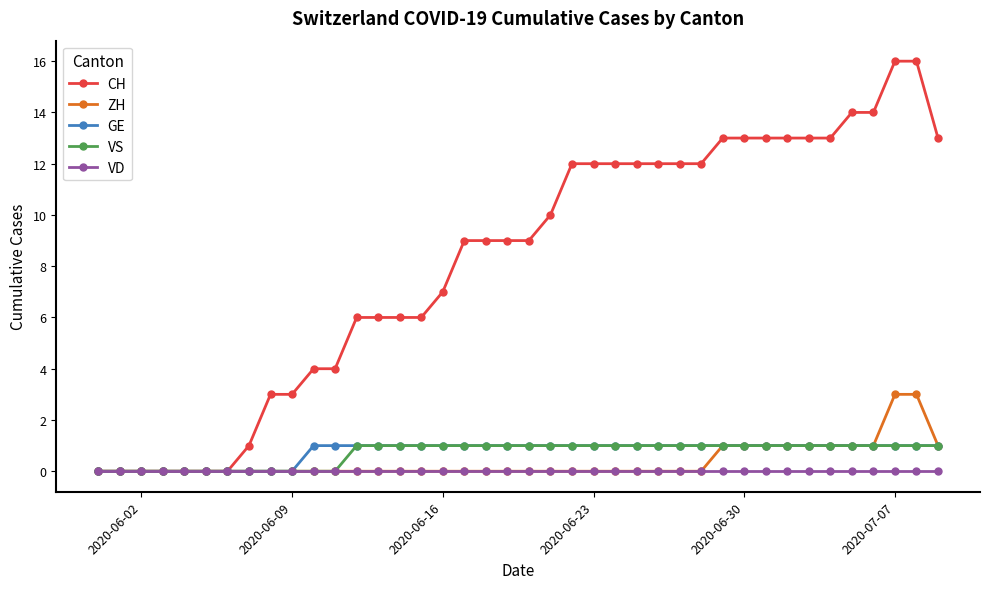

Which series has the largest range (max minus min)?

CH